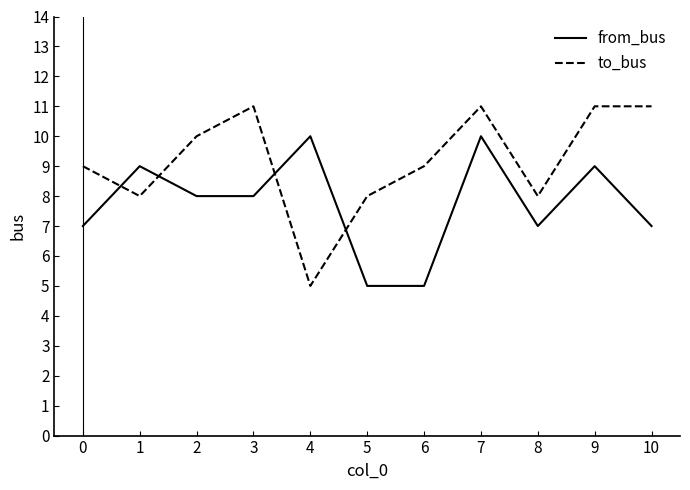

True or false: from_bus has a value of 7 at 8.

True